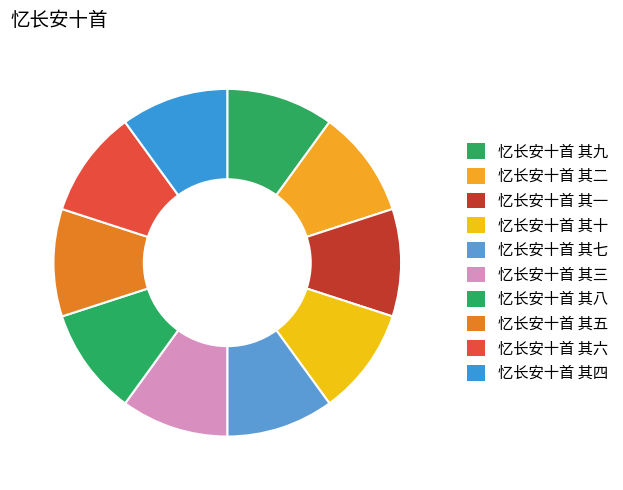

Which has a higher value, 忆长安十首 其十 or 忆长安十首 其七?

忆长安十首 其十